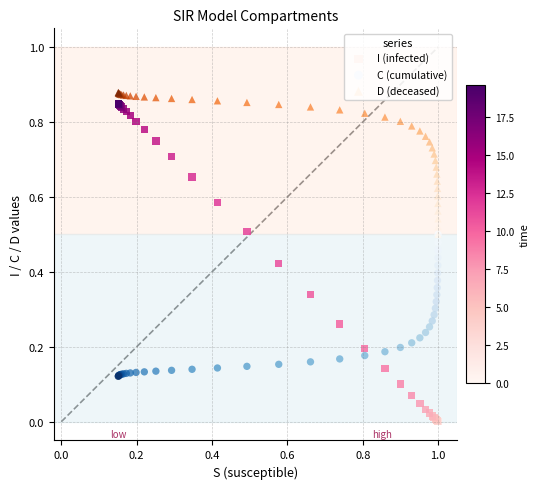

What are all the series names shown in the legend?

I (infected), C (cumulative), D (deceased)